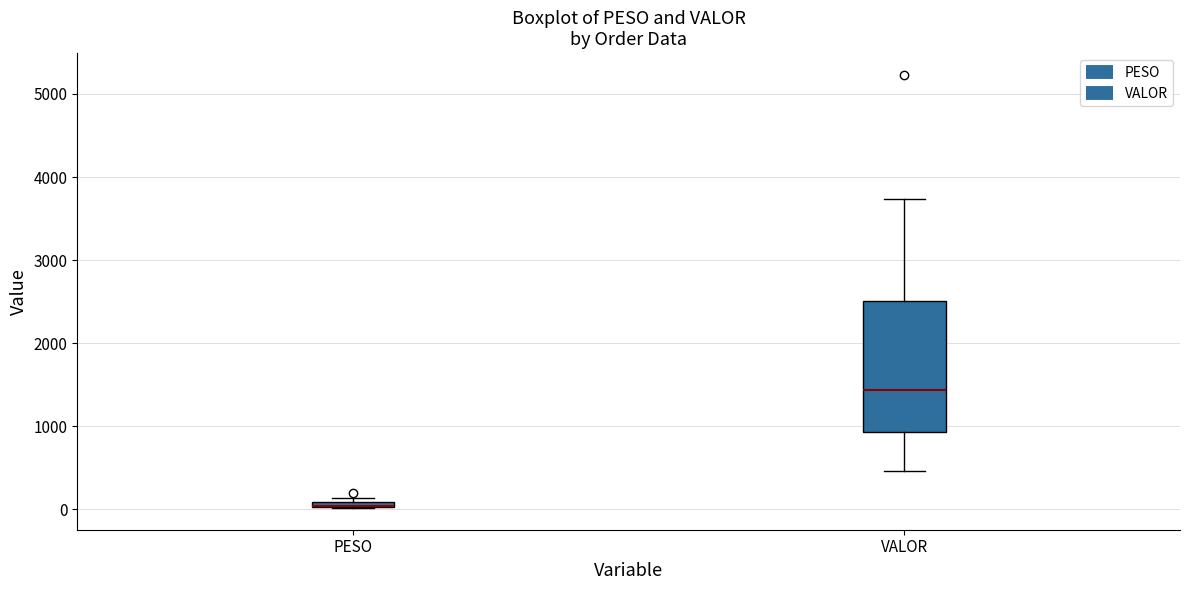

Where is the upper edge of the box for PESO on the y-axis? The values are not printed on the chart, so give them approximately, as read against the axis.

100